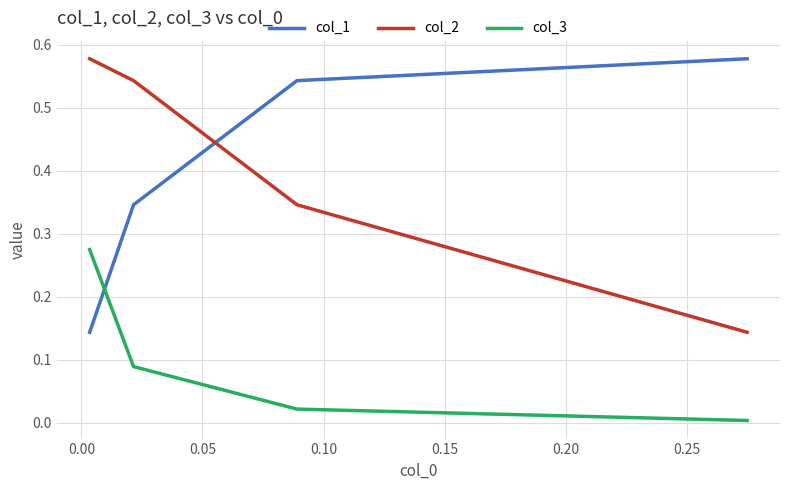

What is the maximum value shown in the chart?

0.6